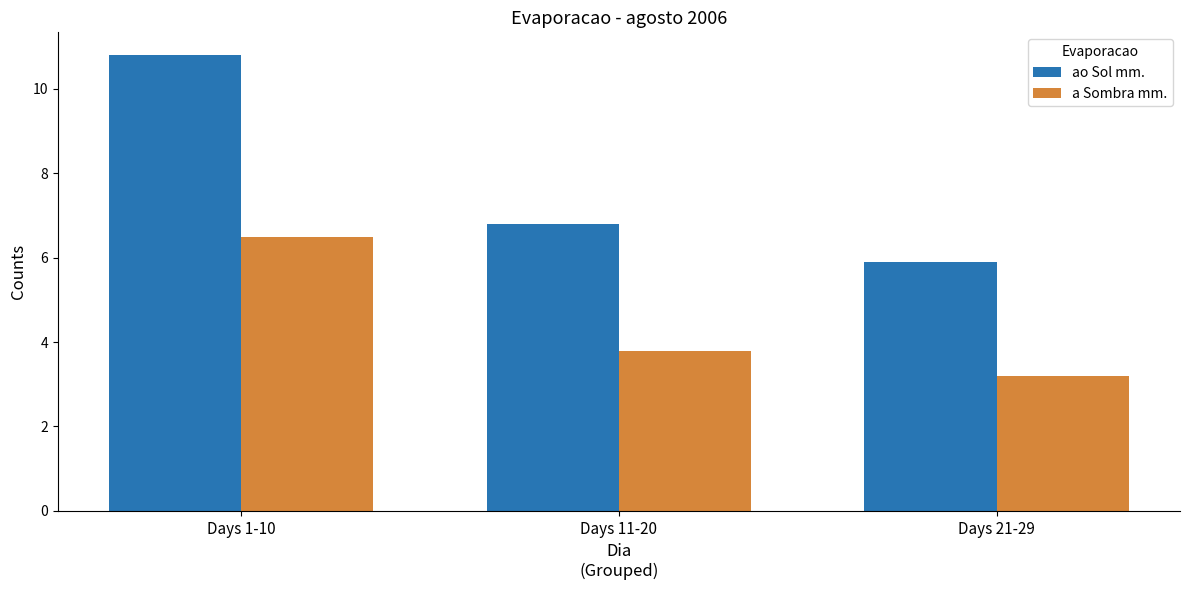

List the series in order of their peak value, highest first.

ao Sol mm., a Sombra mm.